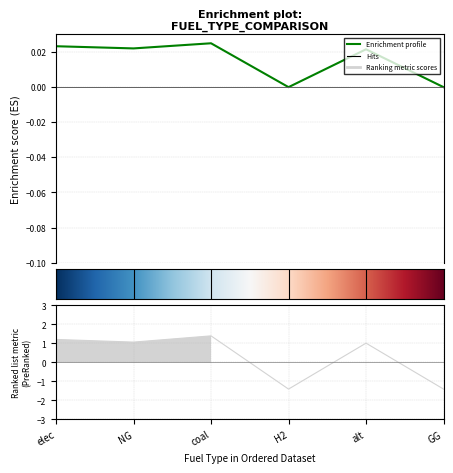

True or false: the data has more than 2 interior local peaks.

False